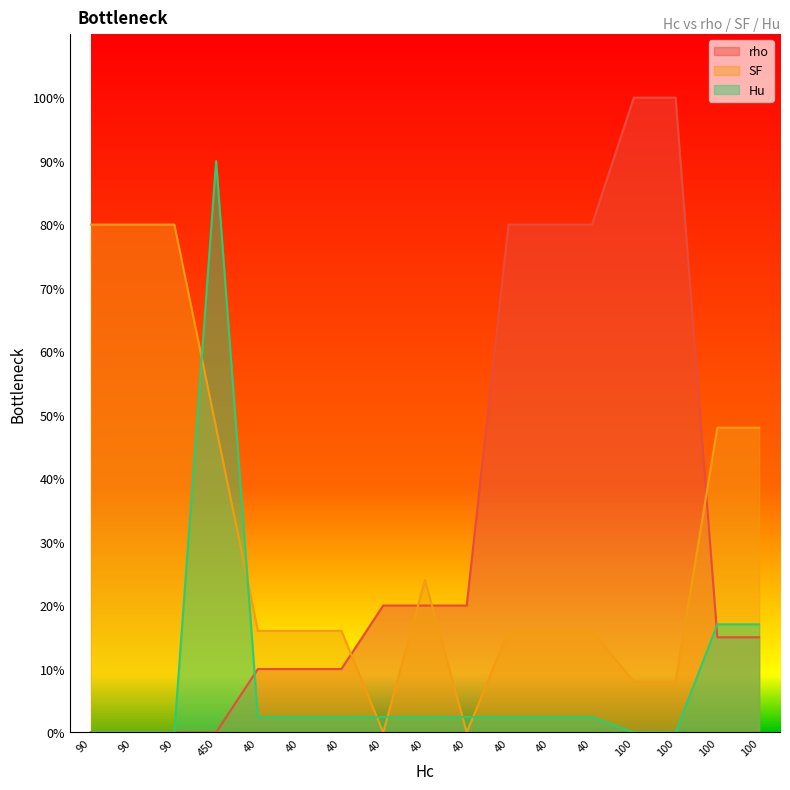

What are all the series names shown in the legend?

rho, SF, Hu